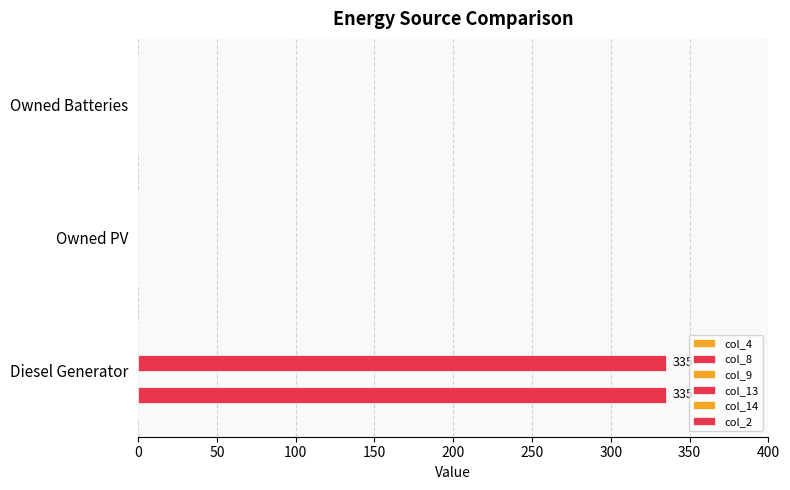

How many data points does each series have?

3